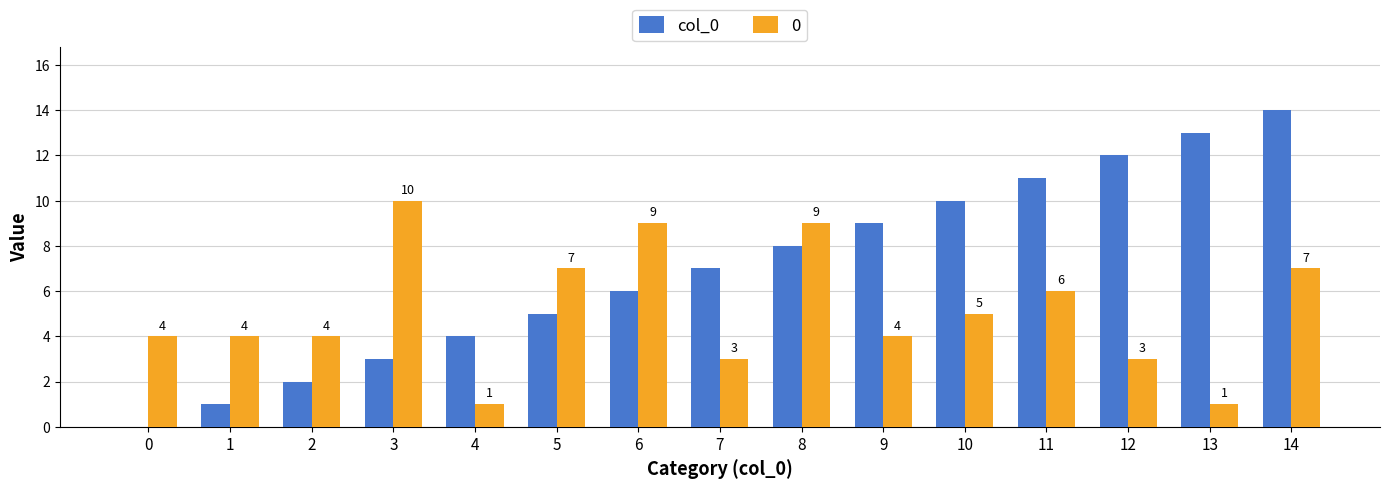

Where is 0 nearest to the value 5?

10